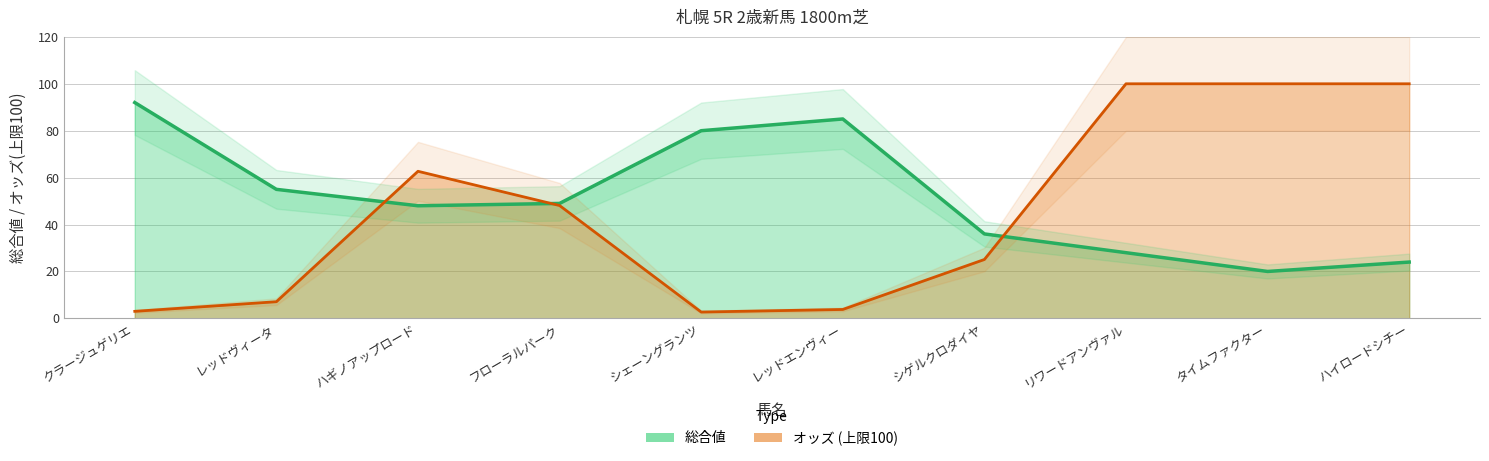

What is the value of the オッズ (scaled line) point at the 7th from the left?

25.1